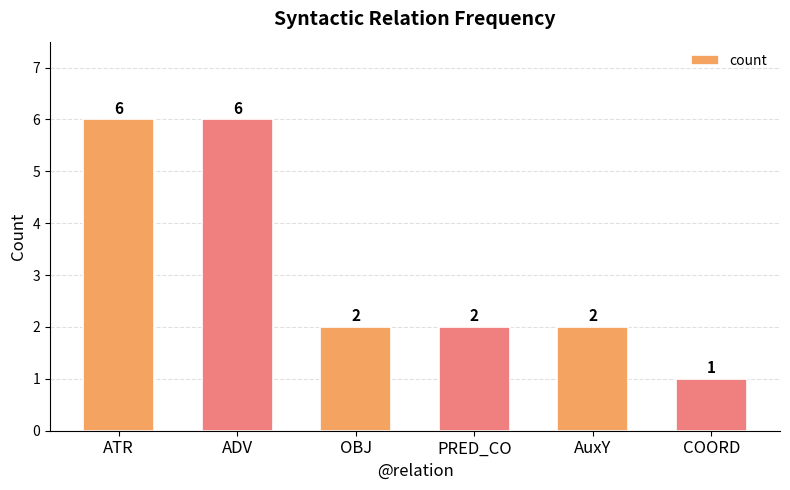

How many data points does each series have?

6